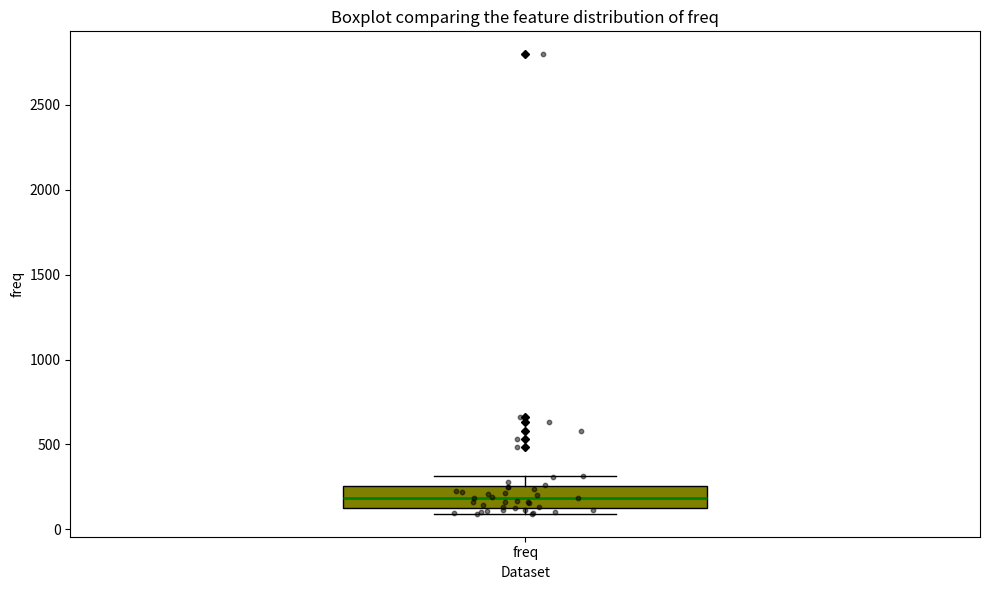

Read this box plot against the y-axis: the position of the median line, the range covered by the box, and the ends of both whiskers. The values are not printed on the chart, so give them approximately, as read against the axis.

median 200, box 150 to 250, whiskers 100 to 300